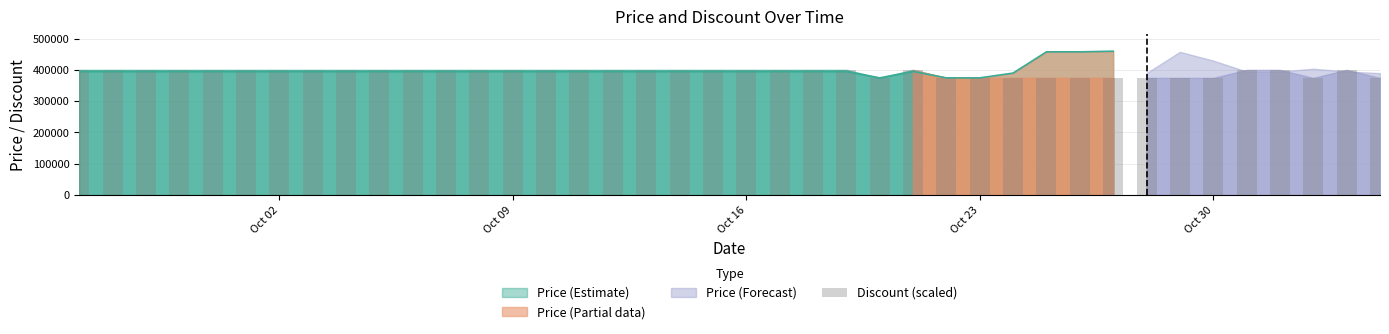

What is the maximum value for Price (Estimate)?

460000